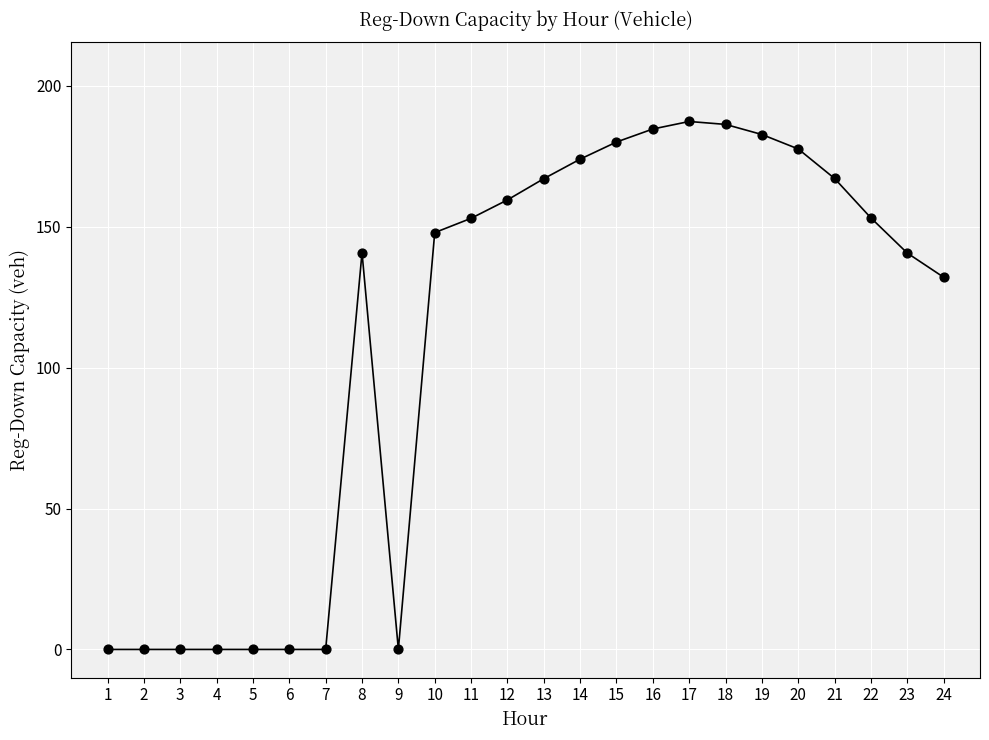

What is the range of Y values (max minus min)?

187.4